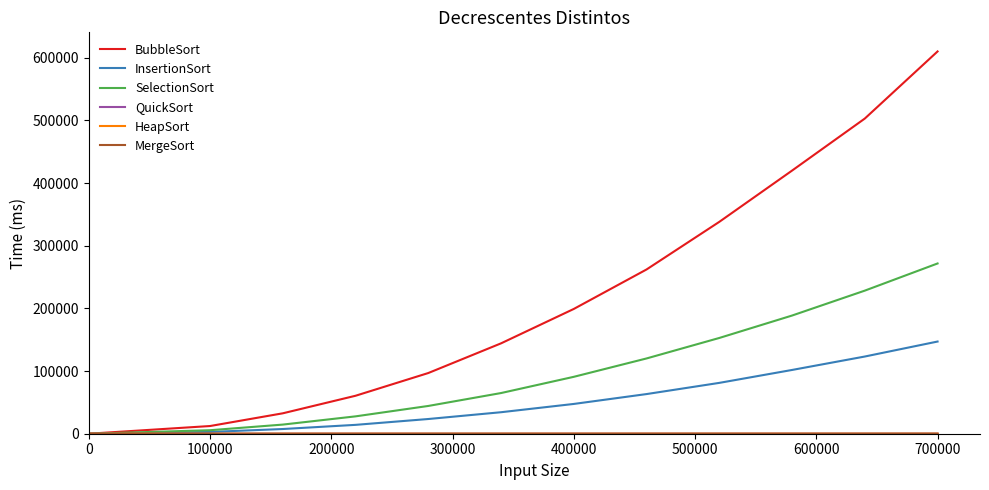

Which series has the largest total across all categories?

BubbleSort